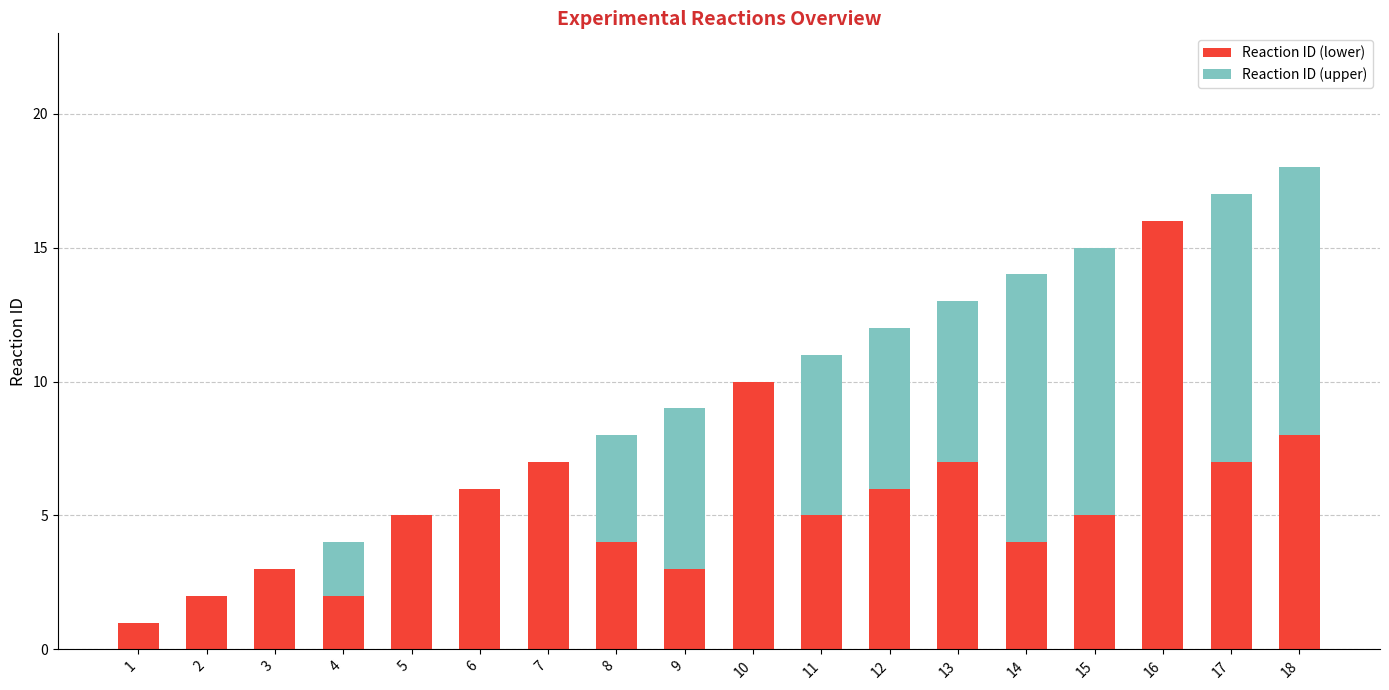

At which category is the sum across all series the highest?

18